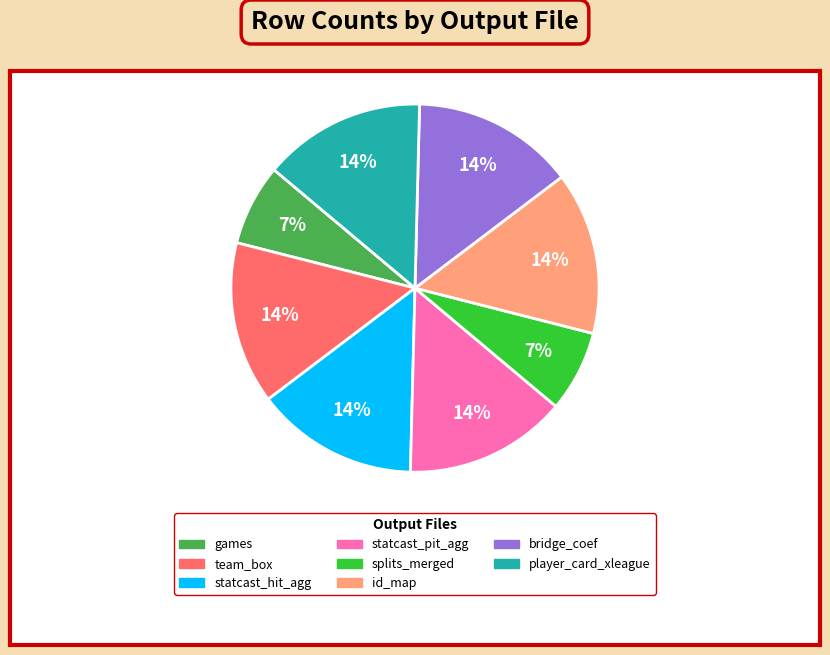

To the nearest percent, what is the average slice percentage?

12%